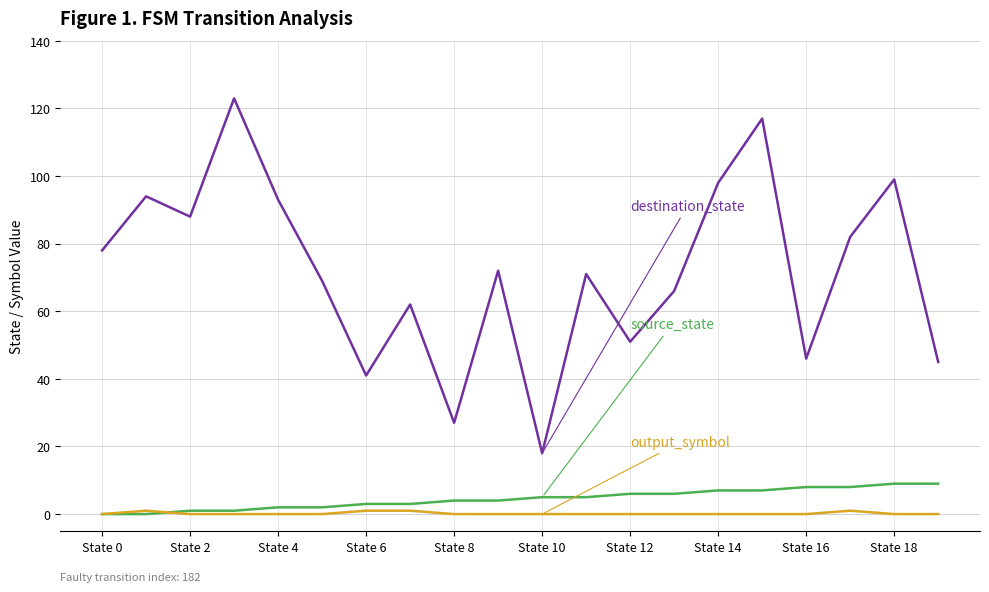

What is the greatest value displayed?

123